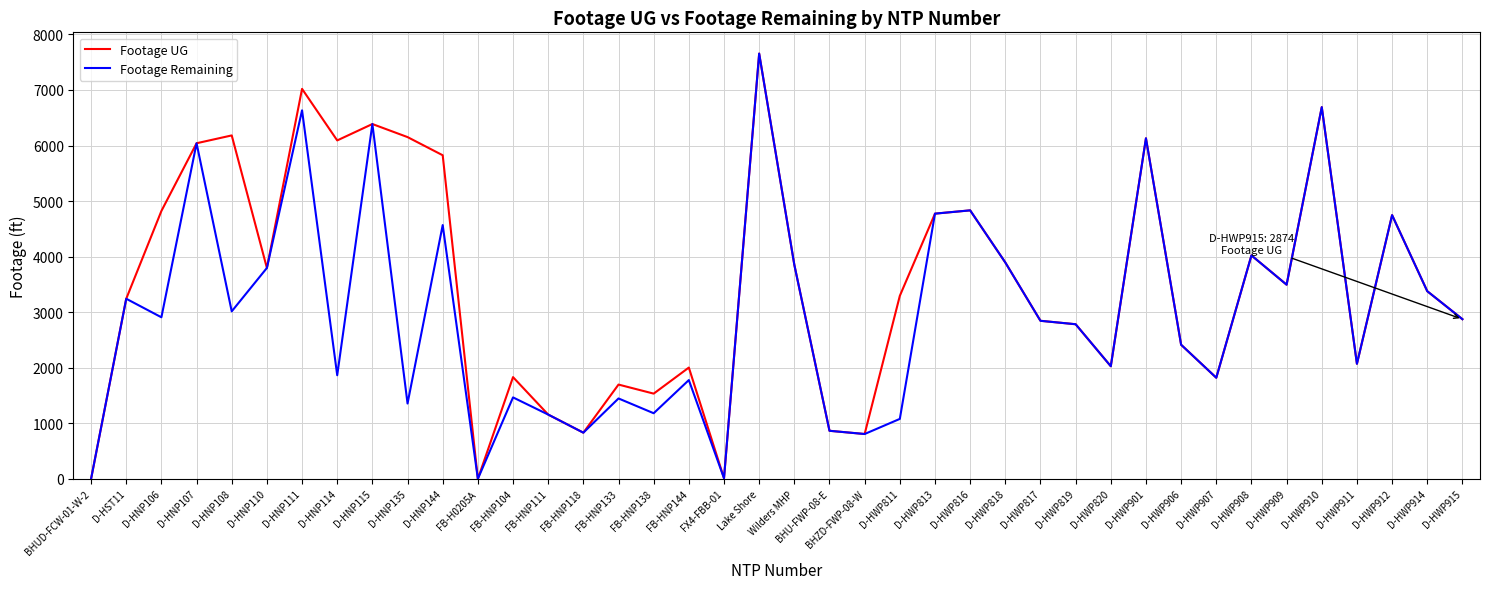

What is the maximum value for Footage Remaining?

7655